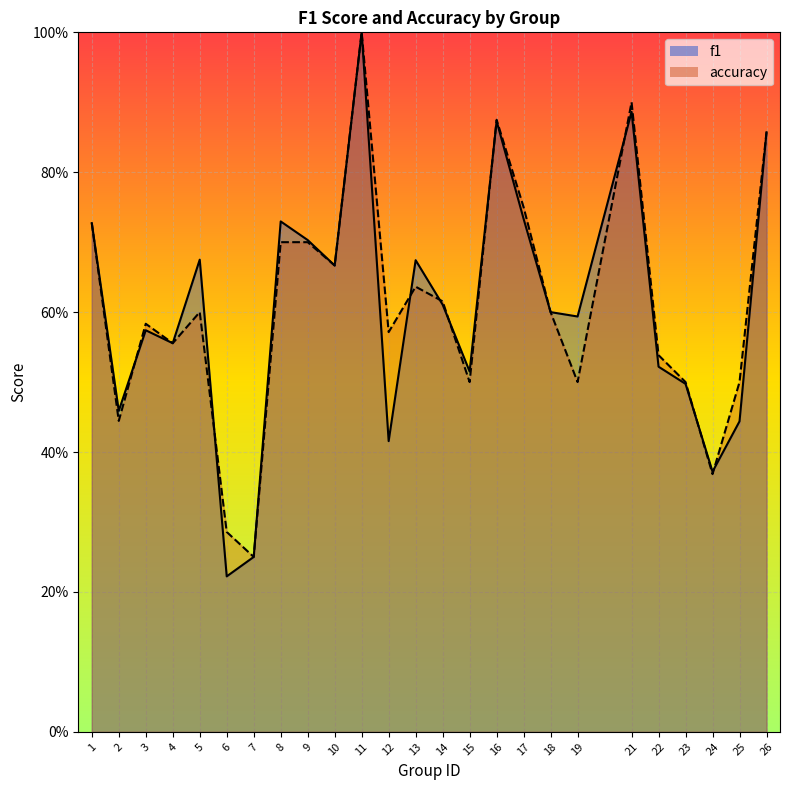

At which category does f1 reach its first local peak?

3